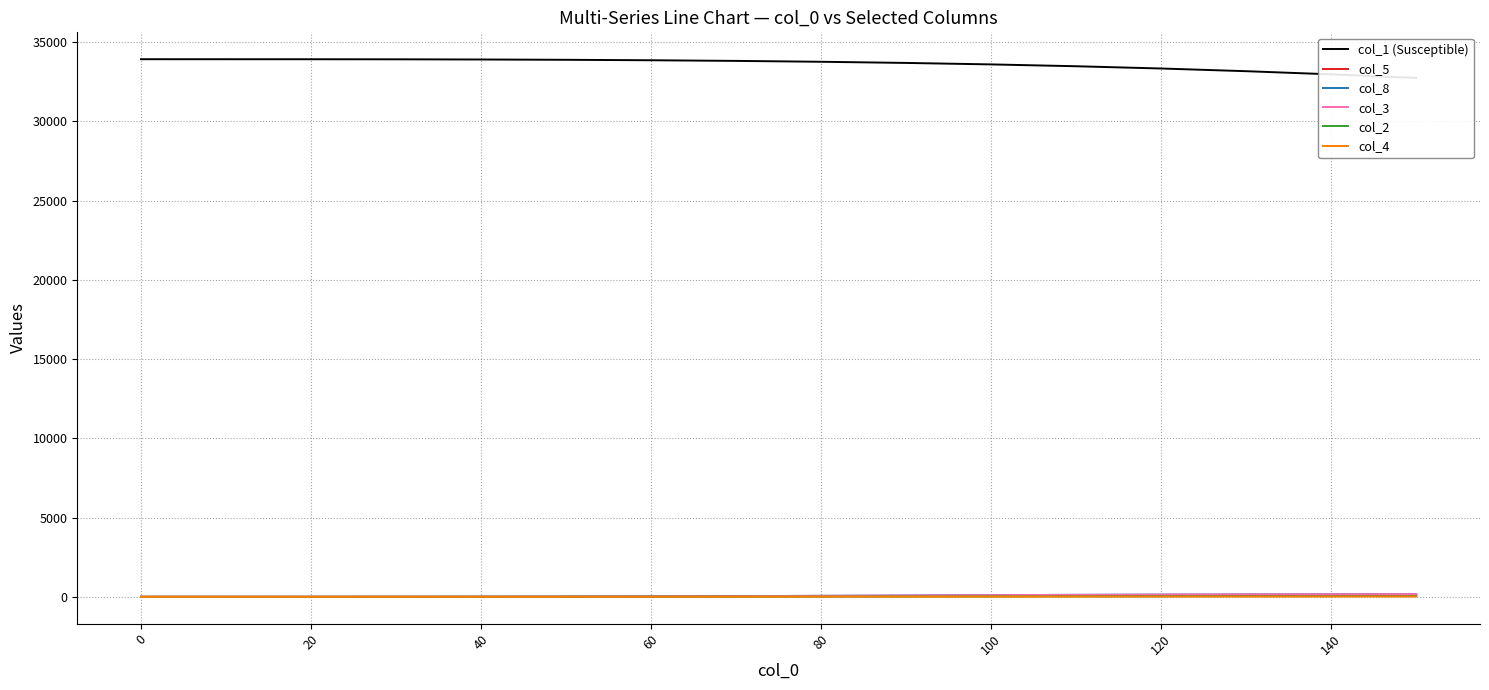

What is the total value across all series at 80?

33942.6